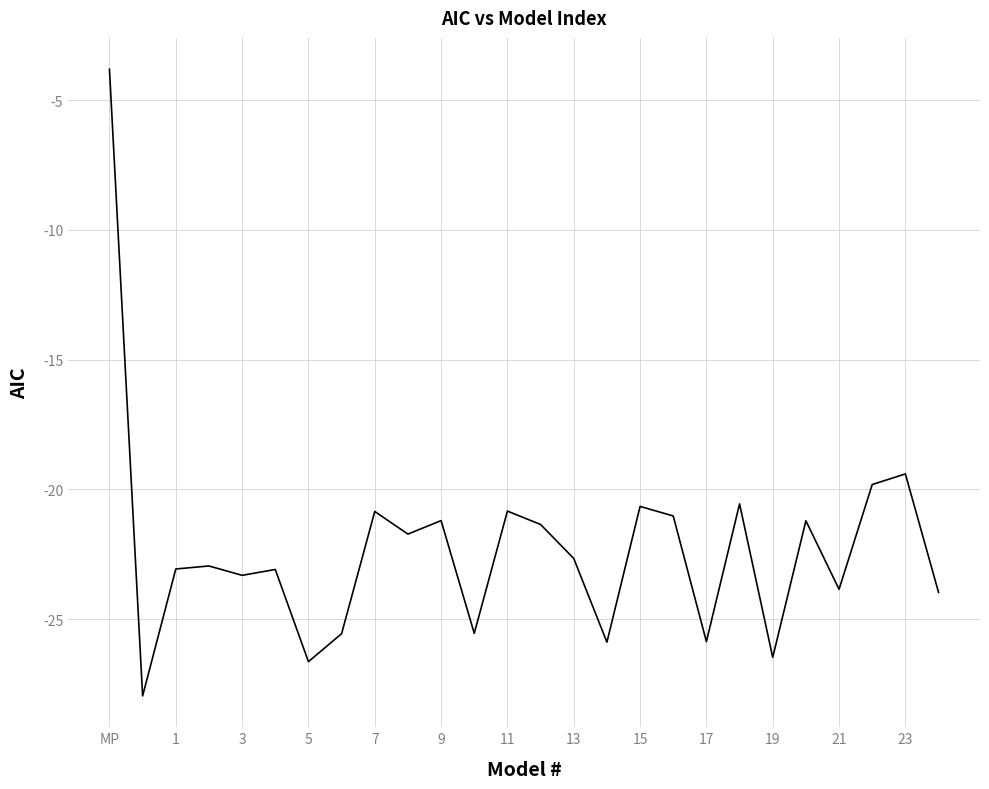

How many lines are shown in the chart?

1